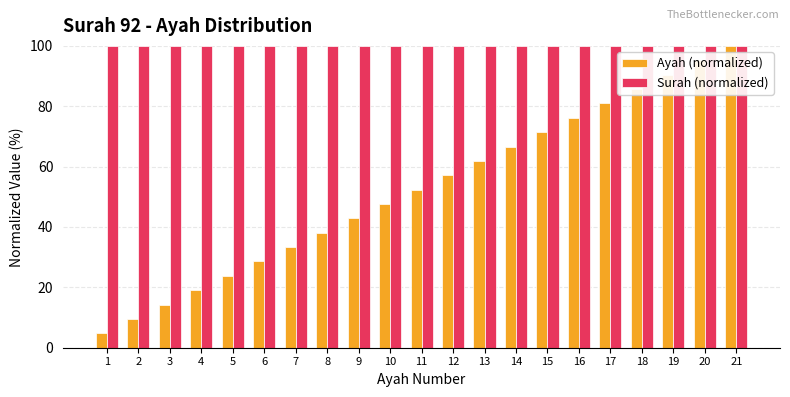

True or false: Ayah (normalized) has a value of 71.4 at 15.

True